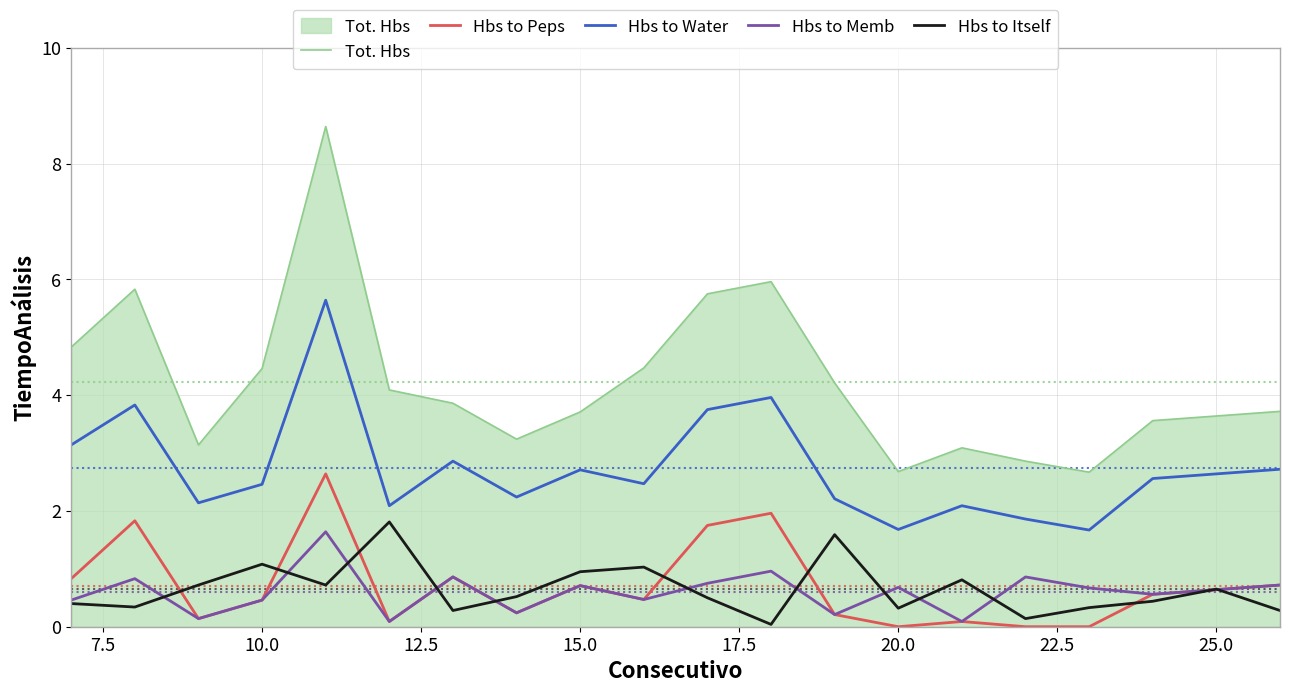

Which series has the widest spread of values?

Tot. Hbs